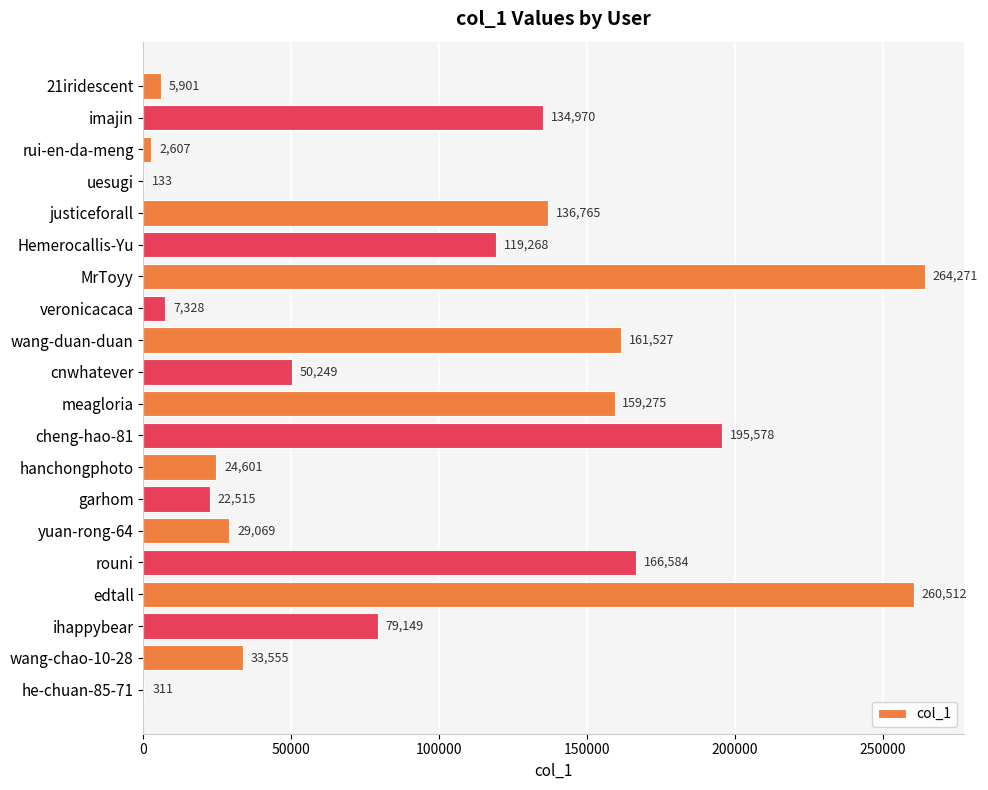

Does the chart contain stacked bars?

No